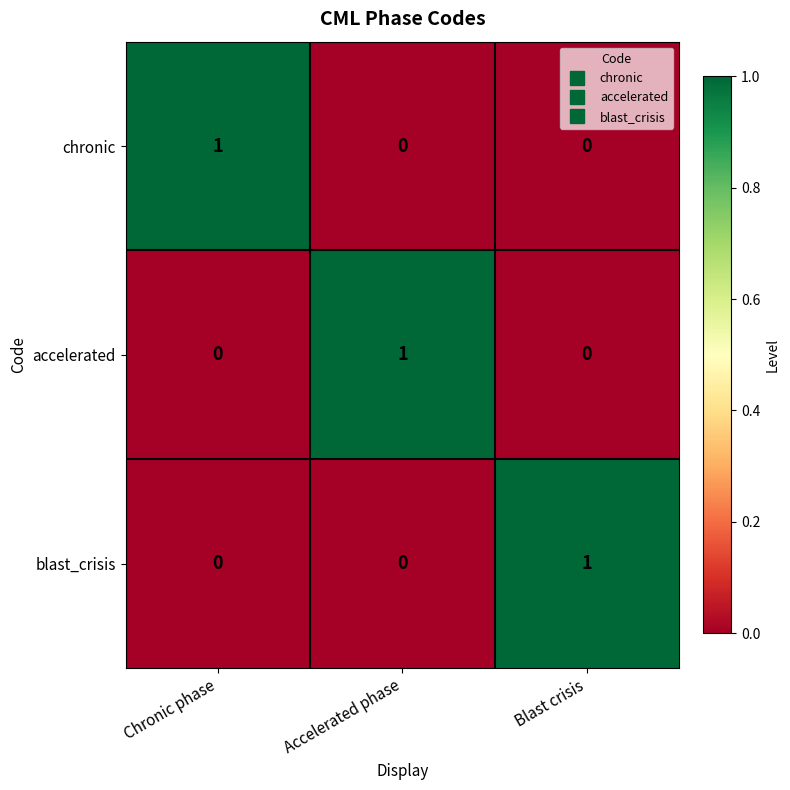

Is it true that chronic equals 0 at Accelerated phase?

True